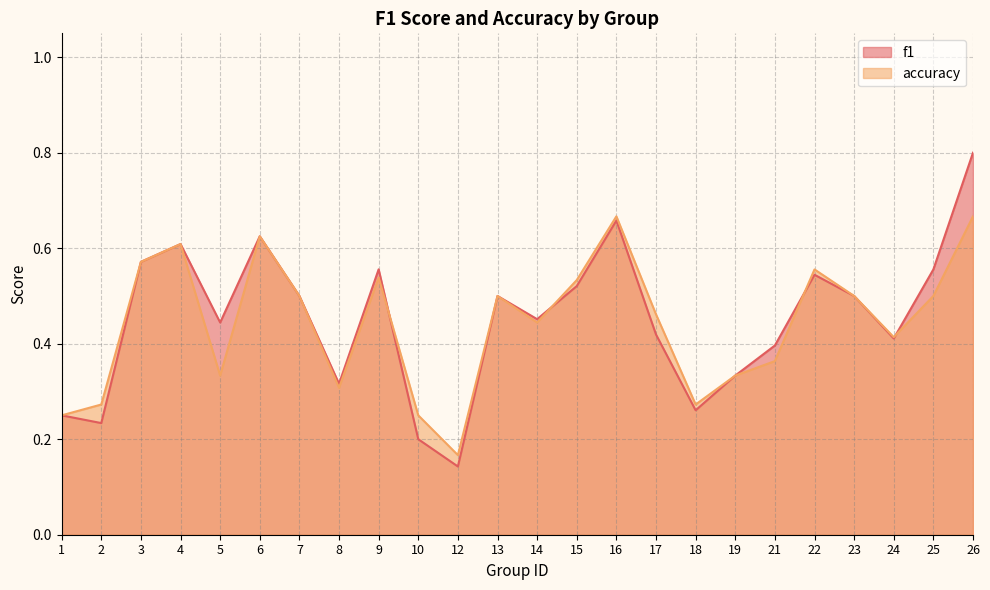

What is the total value across all series at 19?

0.7